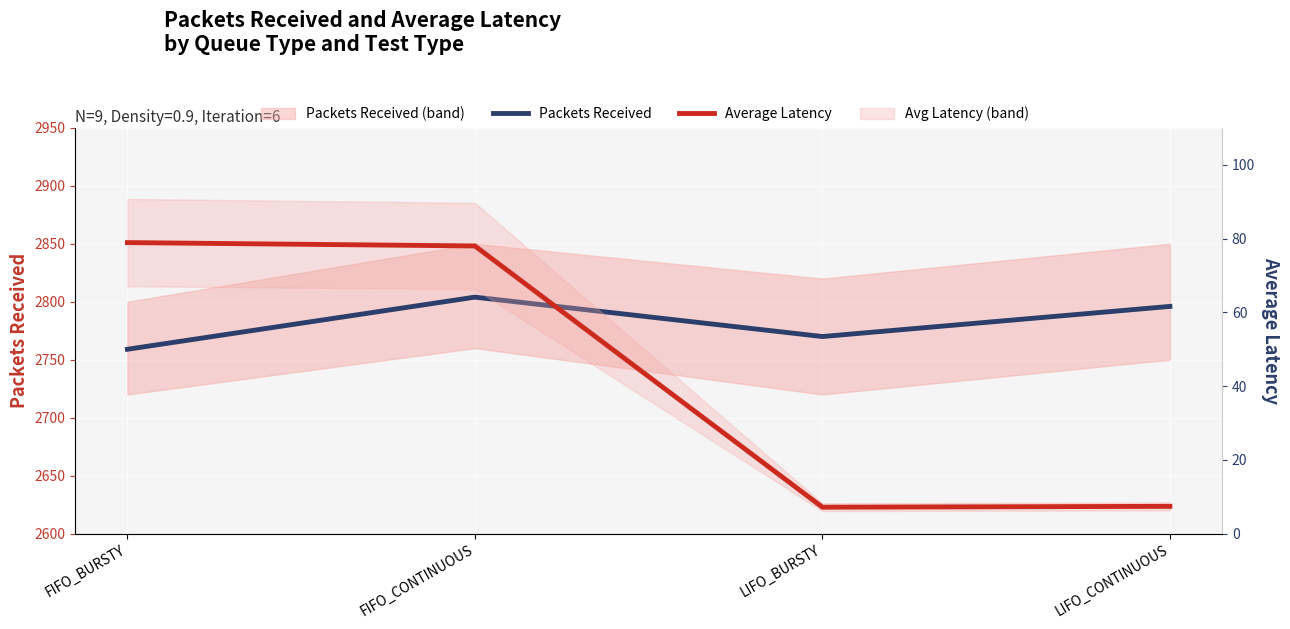

Which series changed the most between FIFO_CONTINUOUS and LIFO_BURSTY?

Average Latency